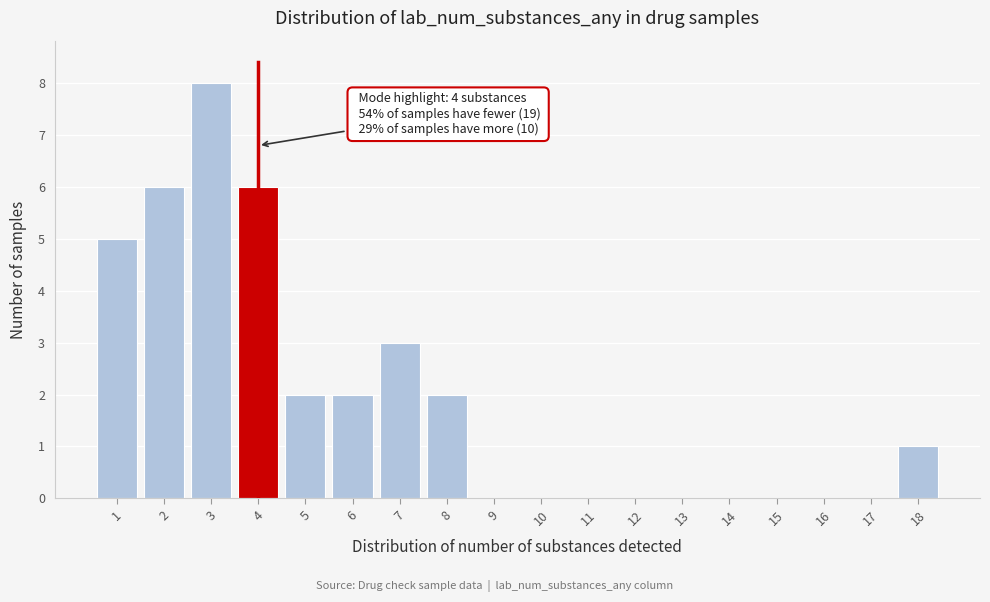

Which range on the x-axis has the tallest bar?

2.5 to 3.5